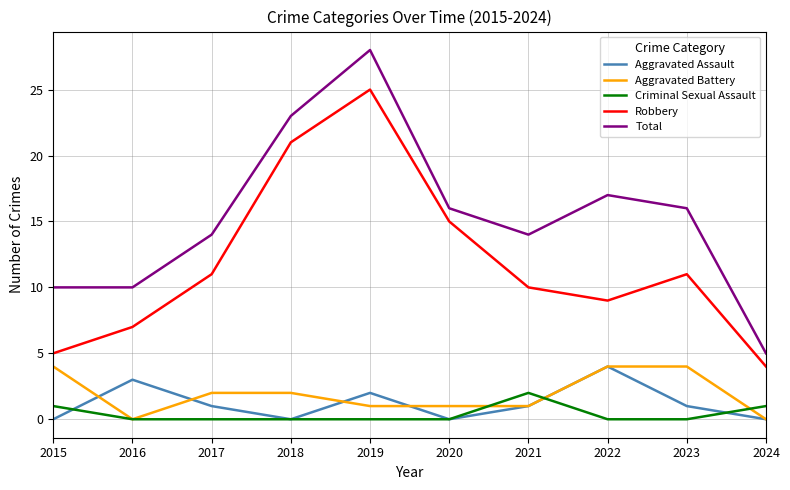

Reading right to left, list all the values displayed in this chart.

Aggravated Assault: 0	1	4	1	0	2	0	1	3	0
Aggravated Battery: 0	4	4	1	1	1	2	2	0	4
Criminal Sexual Assault: 1	0	0	2	0	0	0	0	0	1
Robbery: 4	11	9	10	15	25	21	11	7	5
Total: 5	16	17	14	16	28	23	14	10	10